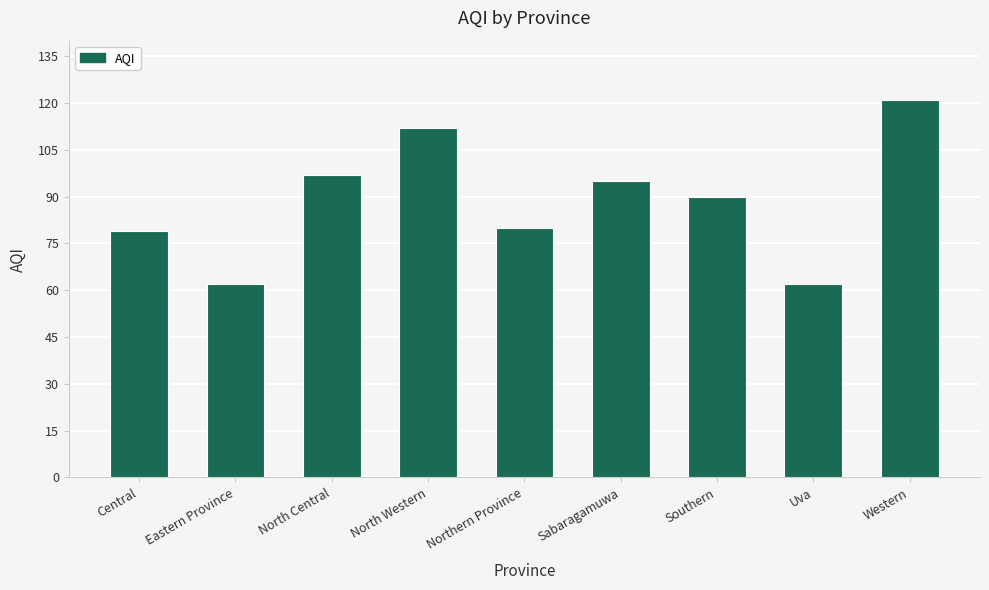

True or false: the data shows 84 at Eastern Province.

False